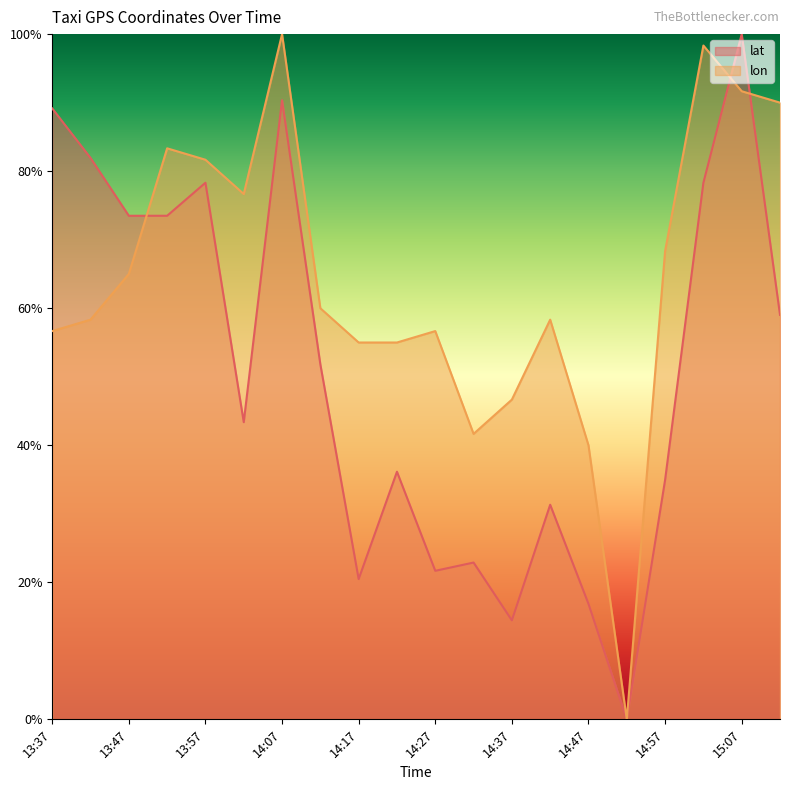

What is the average value of the lat series?

0.5